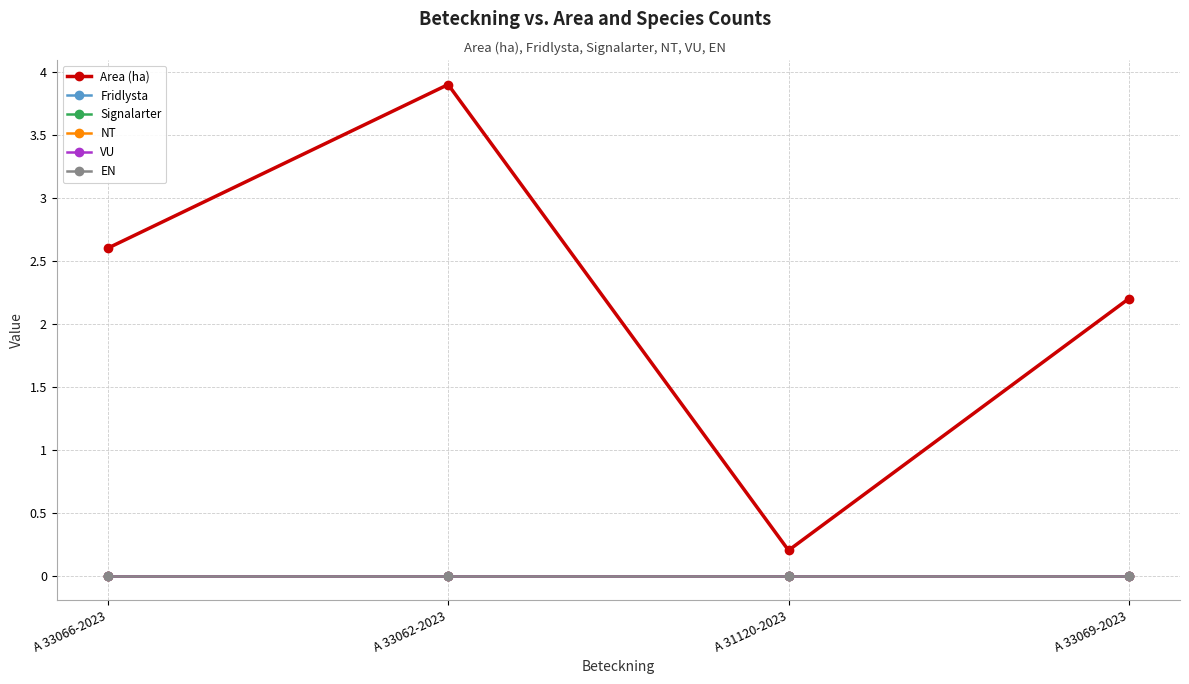

Where does the Area (ha) series first go above 2?

A 33066-2023